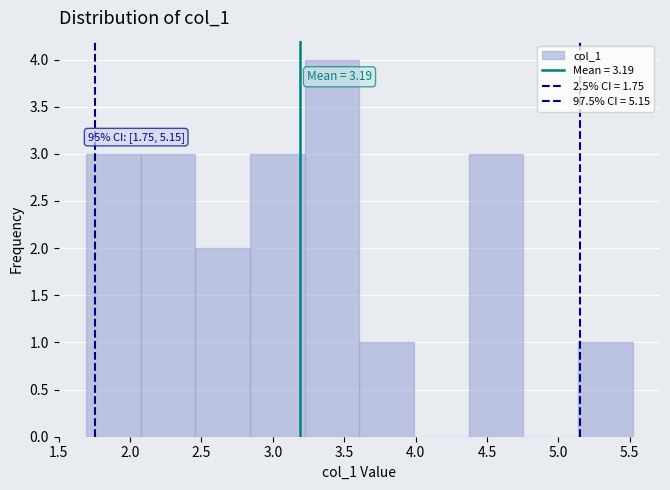

Which range on the x-axis has the tallest bar?

3.20 to 3.60